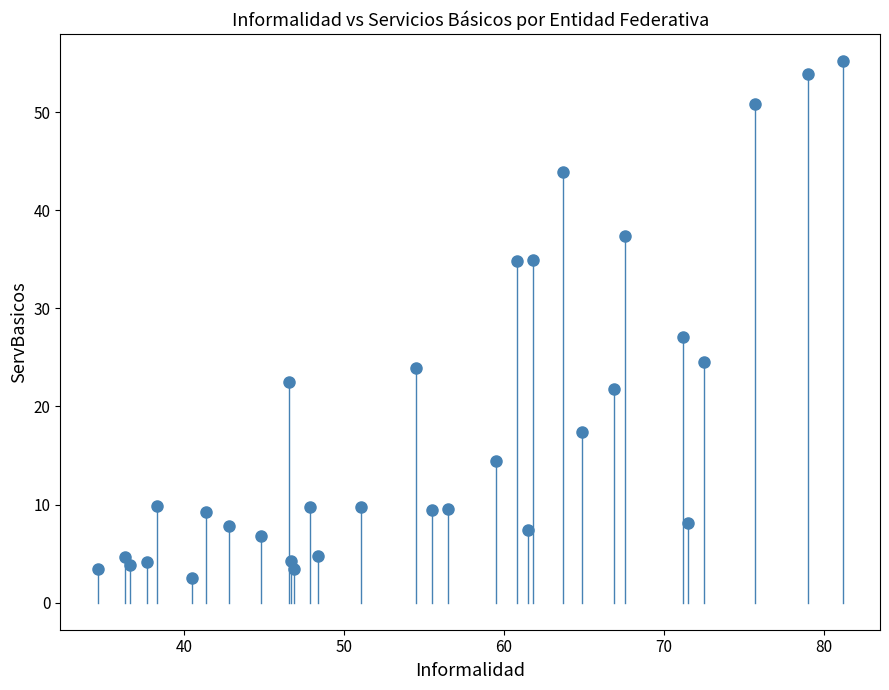

What is the range of Y values (max minus min)?

52.7